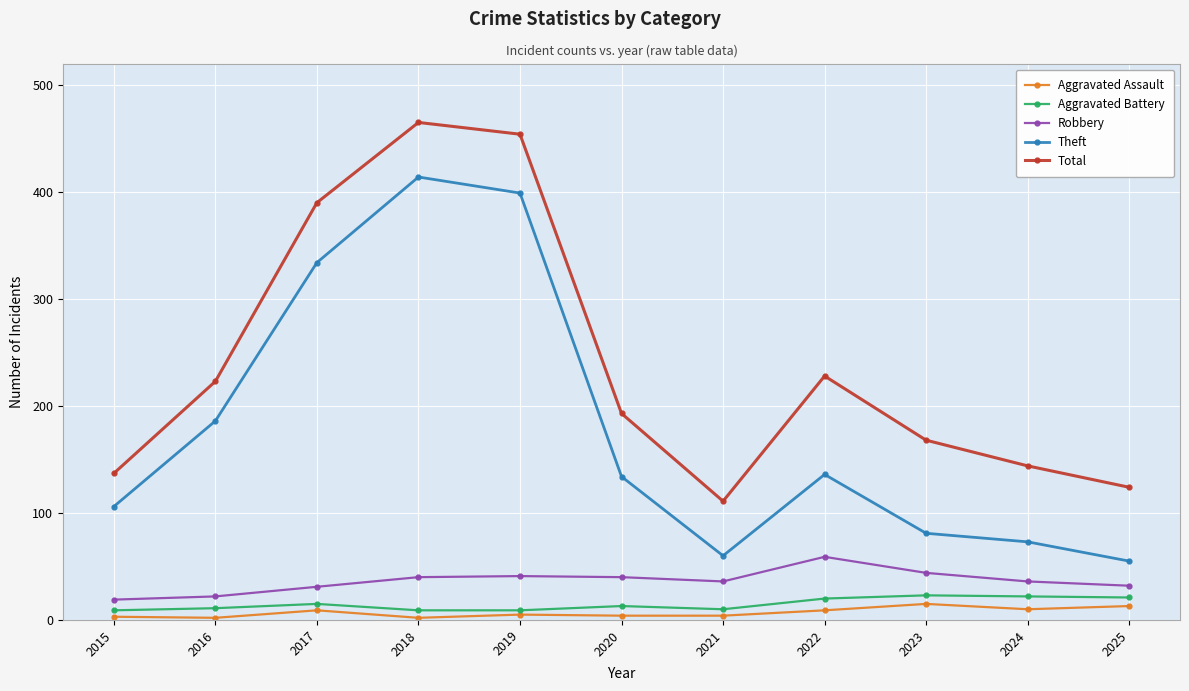

At which category does the chart reach its peak across all series?

2018